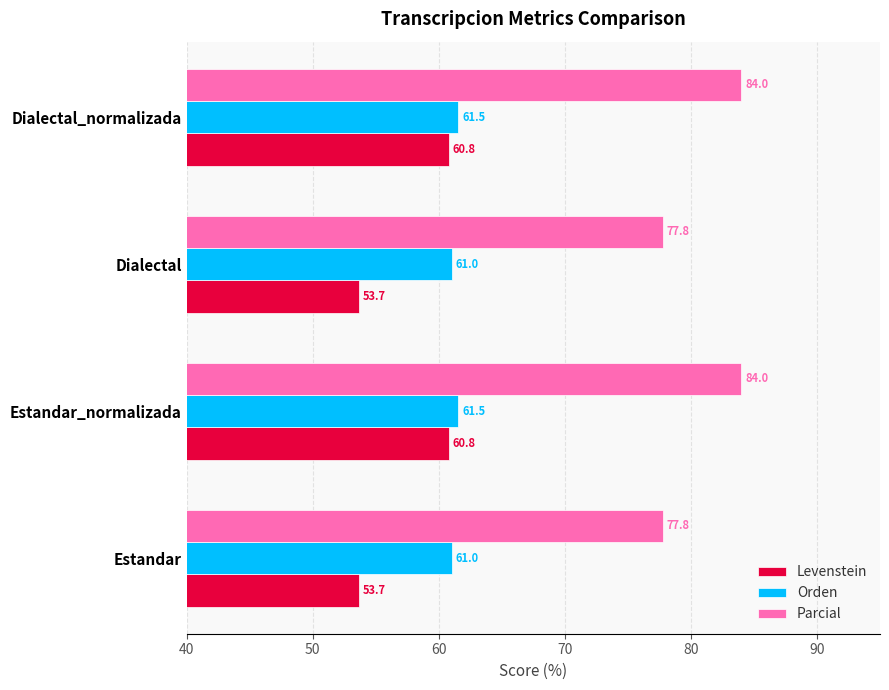

Is the value of Parcial at Estandar_normalizada greater than the value of Levenstein at Dialectal_normalizada?

Yes